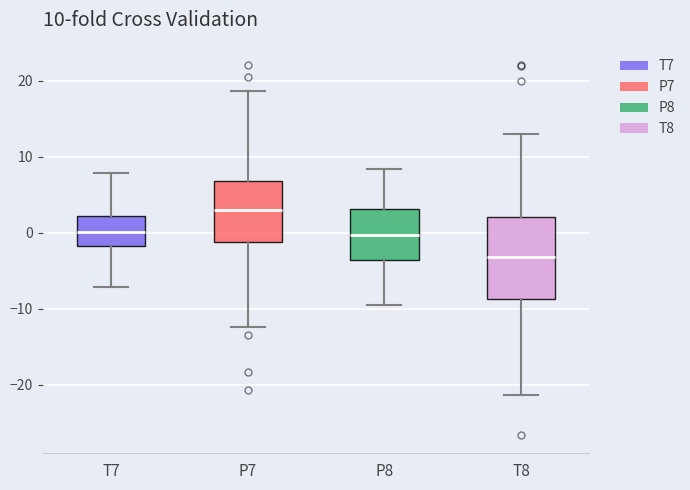

Which box's median line is the lowest?

T8